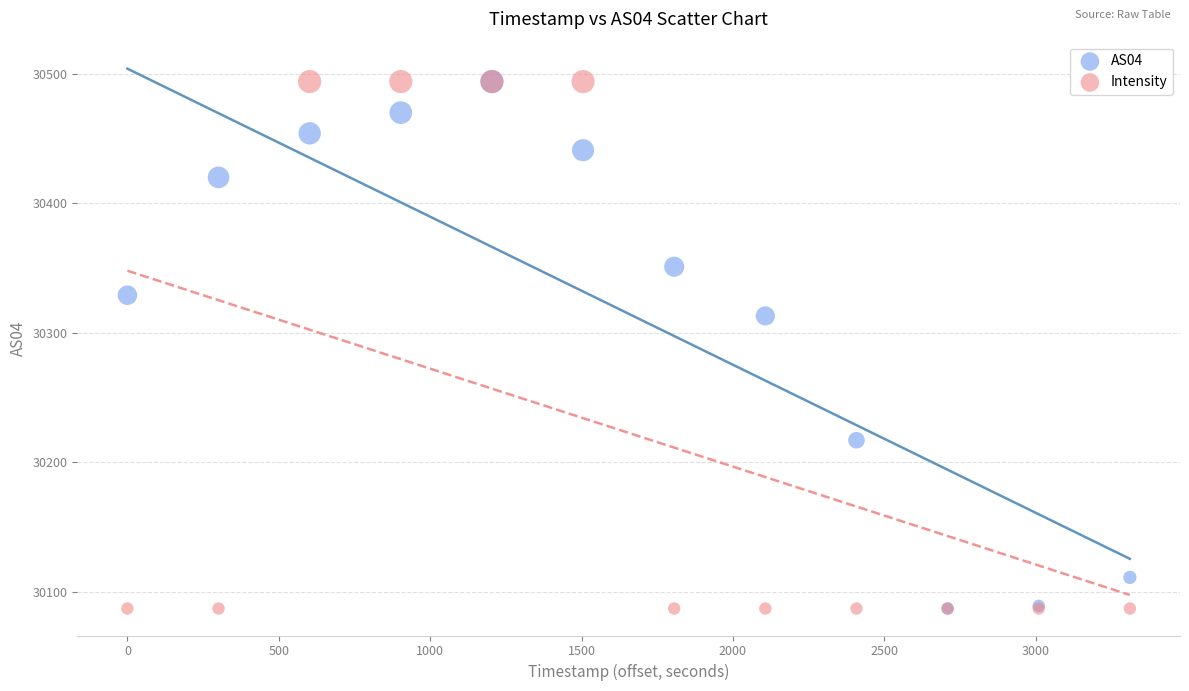

In the Intensity series, what Y value is closest to 30290?

30087.0